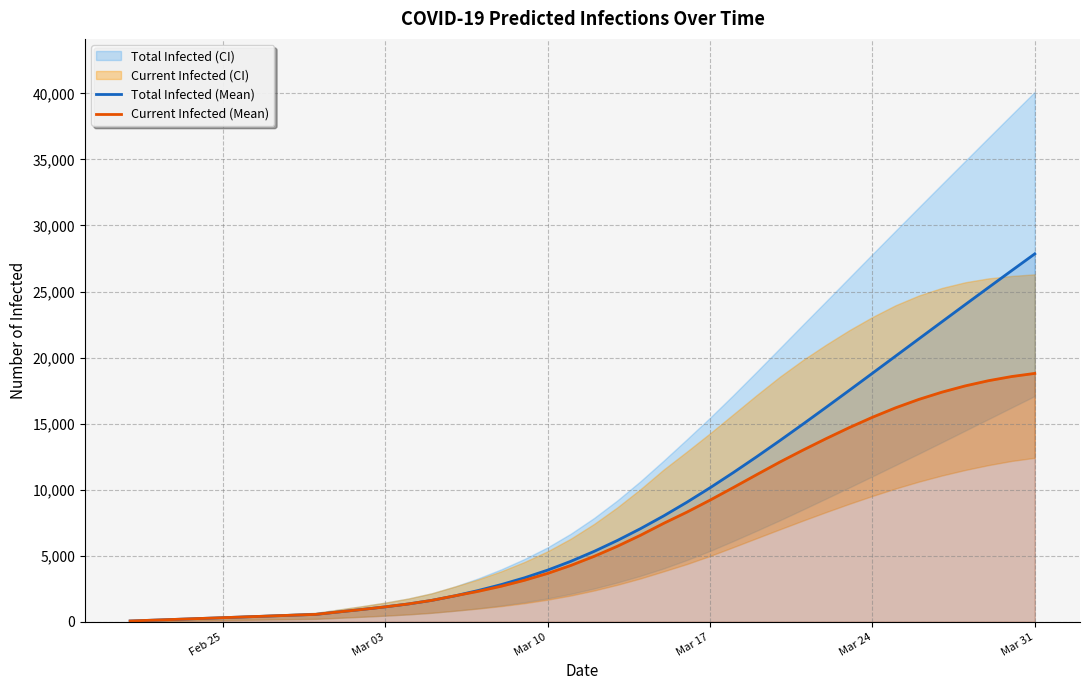

What is the highest value of the Current Infected (Mean) series?

18803